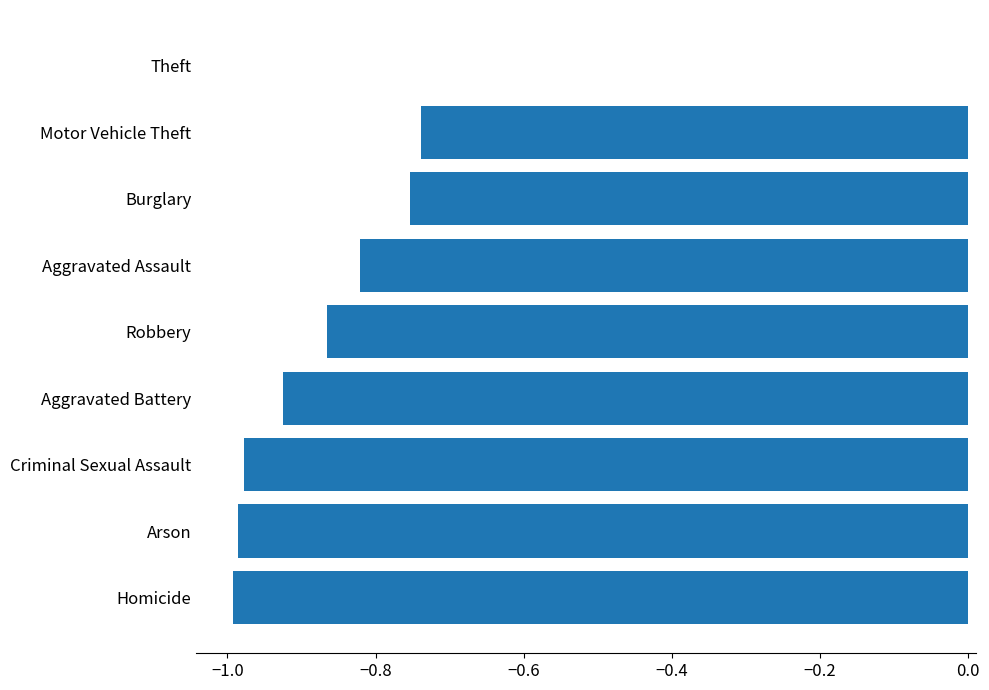

The value at Theft is -0.6. True or false?

False